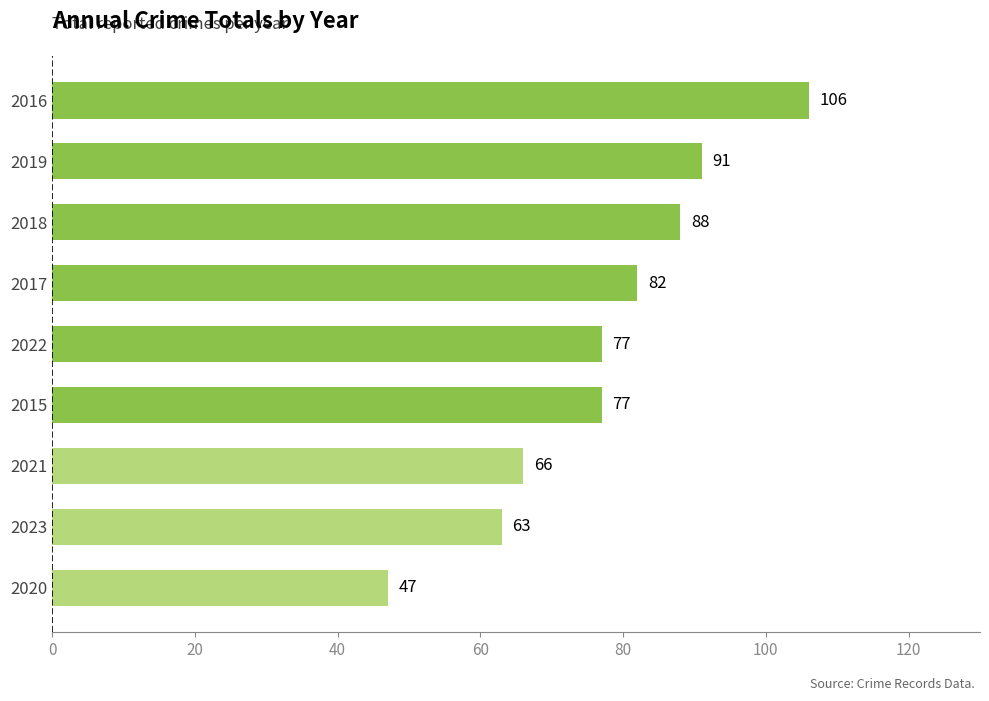

Reading bottom to top, list all the values displayed in this chart.

2020=47	2023=63	2021=66	2015=77	2022=77	2017=82	2018=88	2019=91	2016=106